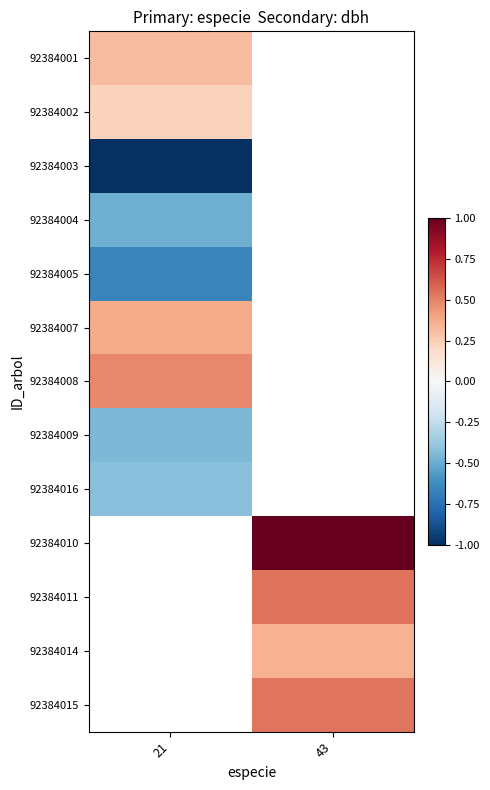

Is the value of 92384005 at 21 greater than the value of 92384015 at 21?

No